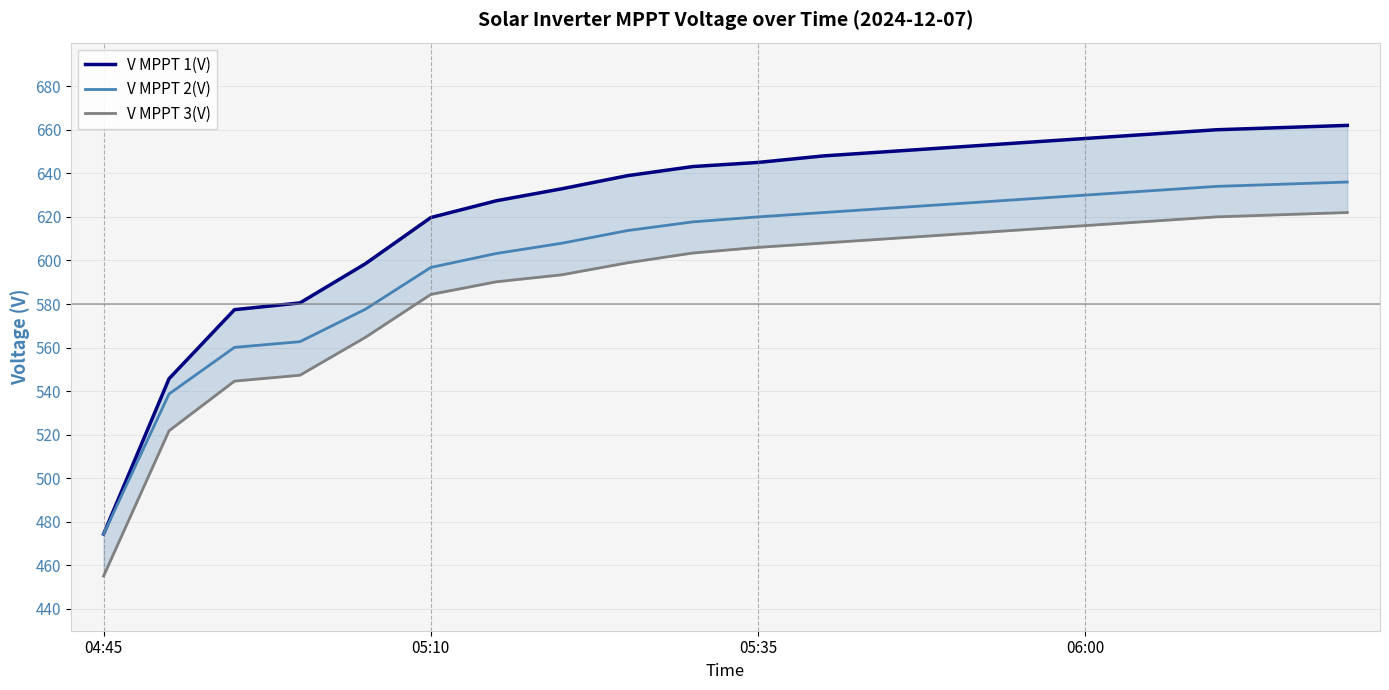

What is the highest value of the V MPPT 2(V) series?

636.0